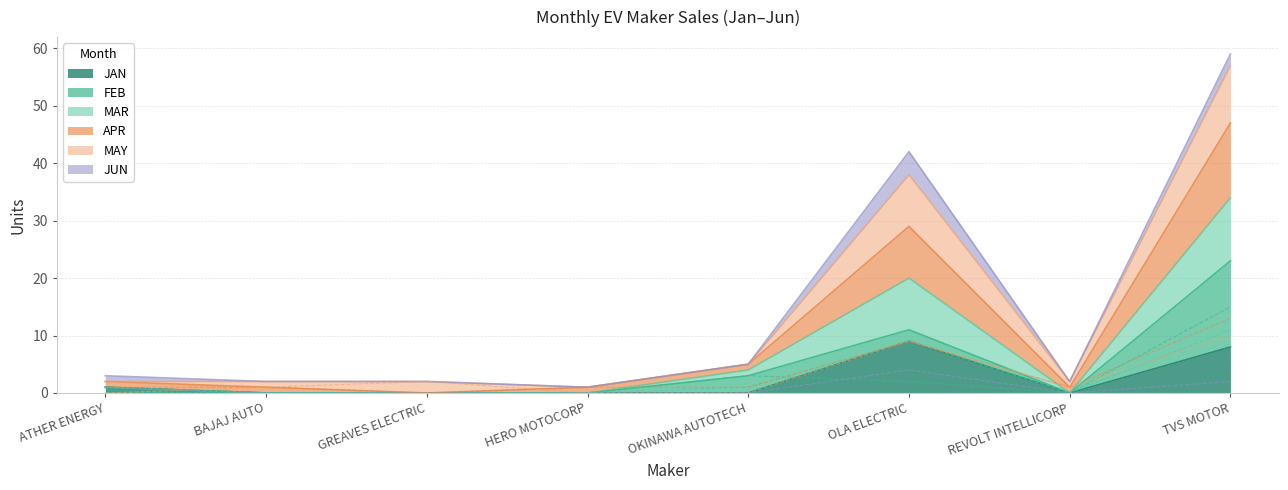

Count the number of categories in the chart.

8